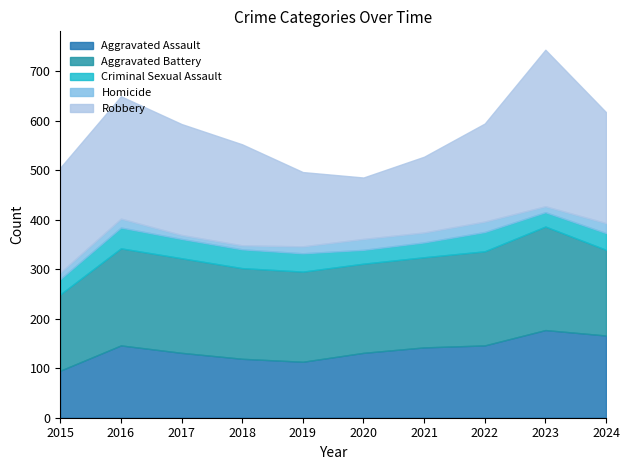

Reading left to right, transcribe all the data shown in this chart.

Aggravated Assault: 95	146	131	119	113	131	142	146	177	166
Aggravated Battery: 154	196	191	183	182	180	182	190	209	173
Criminal Sexual Assault: 31	42	39	38	37	28	30	39	29	34
Homicide: 13	18	8	8	14	22	20	21	12	20
Robbery: 212	247	224	204	150	124	153	198	316	224